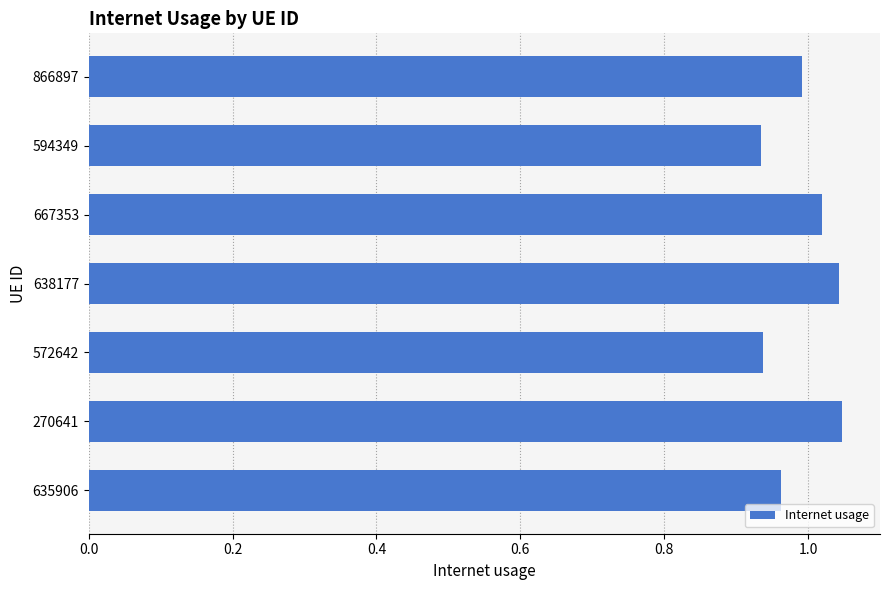

What position from the bottom is 594349?

6